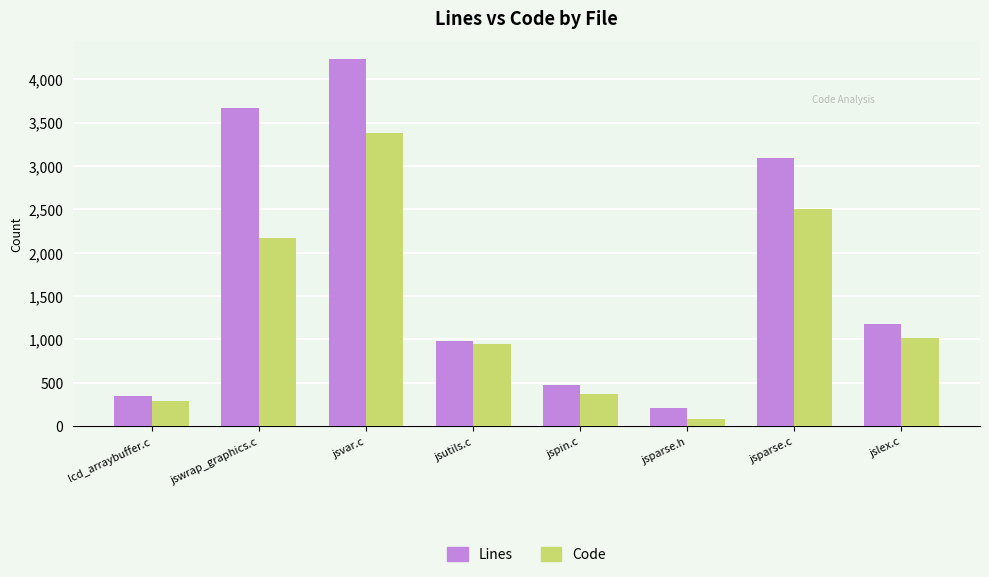

The value of Code at lcd_arraybuffer.c is 292. True or false?

True